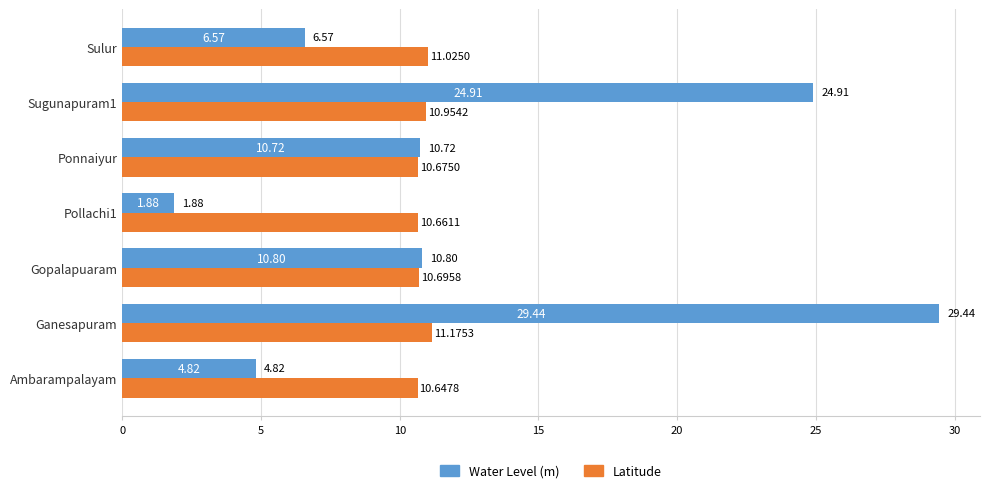

List the labels in order of Latitude value, largest first.

Ganesapuram, Sulur, Sugunapuram1, Gopalapuaram, Ponnaiyur, Pollachi1, Ambarampalayam